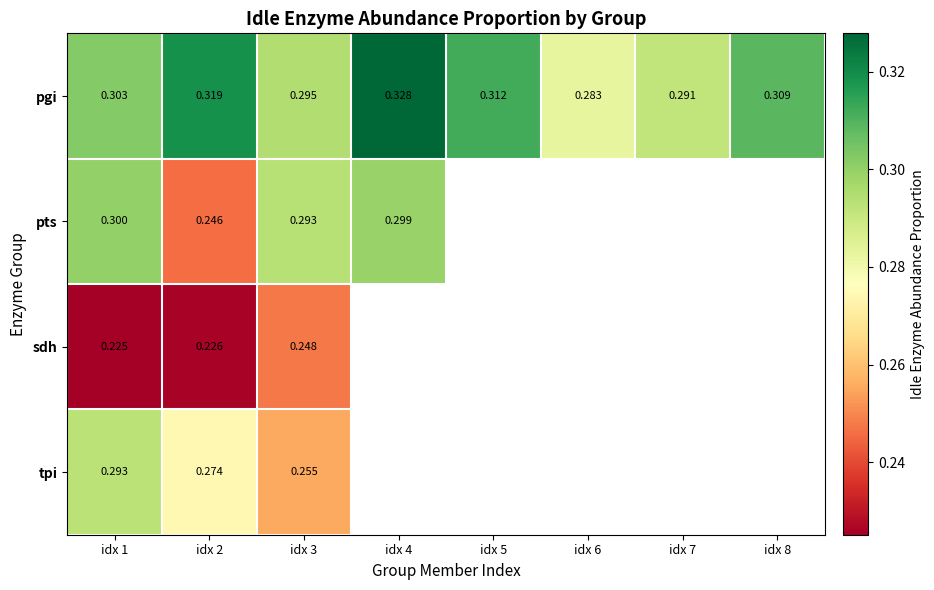

At idx 2, list the series in order from smallest to largest.

sdh, pts, tpi, pgi